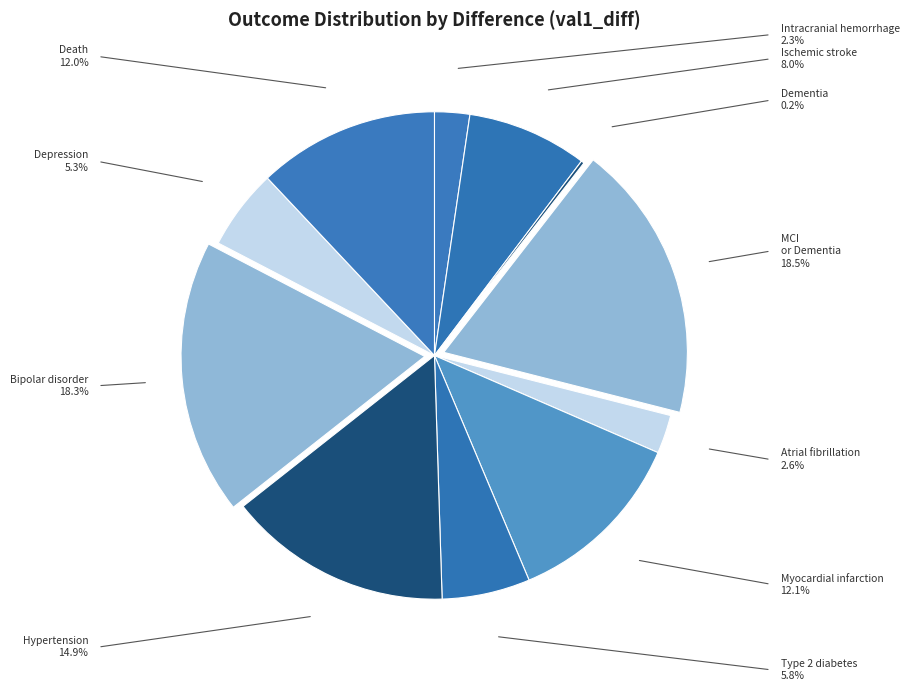

Which slice is the smallest?

Dementia